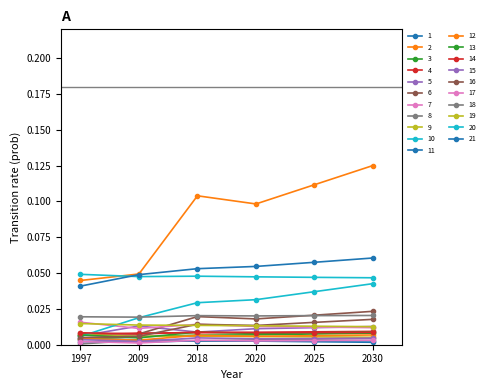

Is this an area chart (filled region under the line)?

No